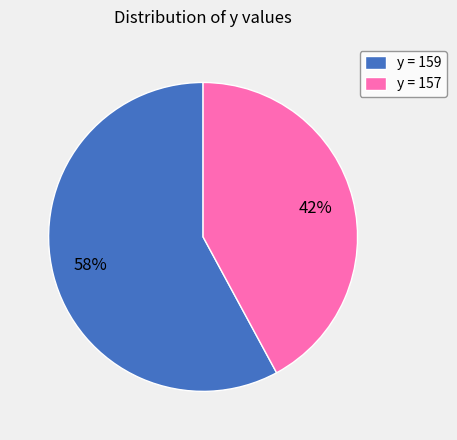

Rank the categories by value from highest to lowest.

y = 159, y = 157